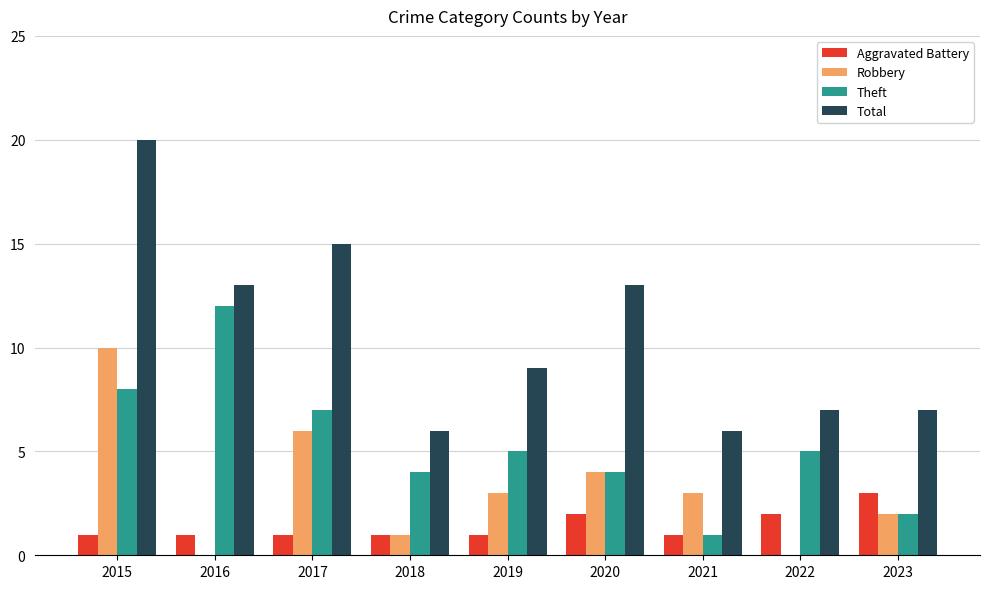

Reading right to left, list all the values displayed in this chart.

Aggravated Battery: 2023=3	2022=2	2021=1	2020=2	2019=1	2018=1	2017=1	2016=1	2015=1
Robbery: 2023=2	2022=0	2021=3	2020=4	2019=3	2018=1	2017=6	2016=0	2015=10
Theft: 2023=2	2022=5	2021=1	2020=4	2019=5	2018=4	2017=7	2016=12	2015=8
Total: 2023=7	2022=7	2021=6	2020=13	2019=9	2018=6	2017=15	2016=13	2015=20